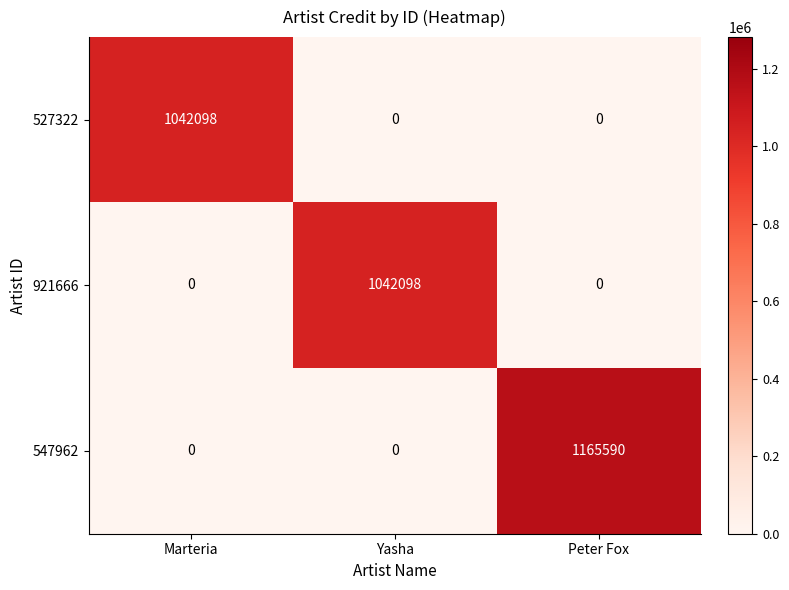

The value of 547962 at Yasha is 374821. True or false?

False